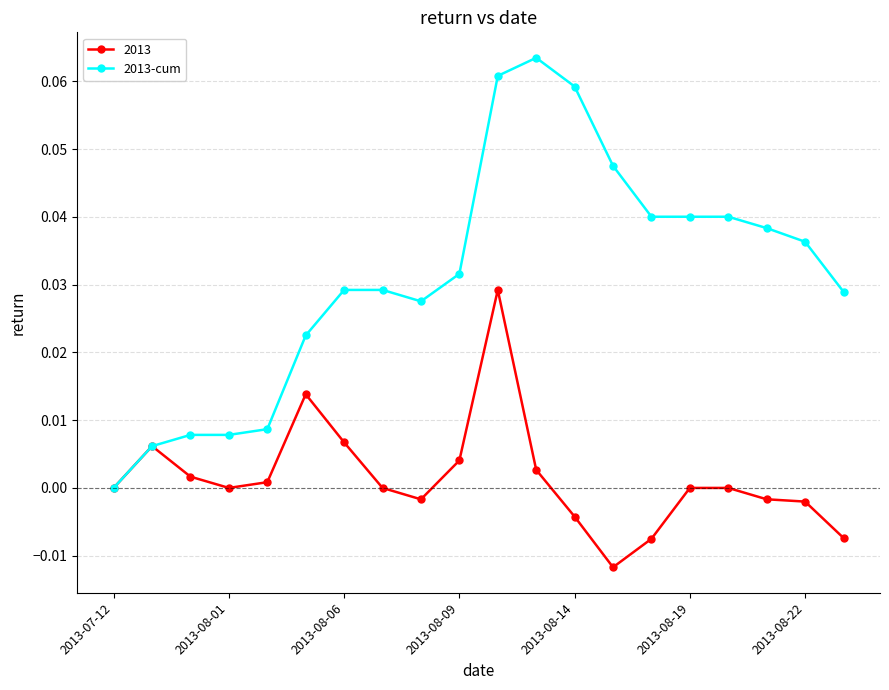

List the series in order of their overall mean, lowest first.

2013, 2013-cum